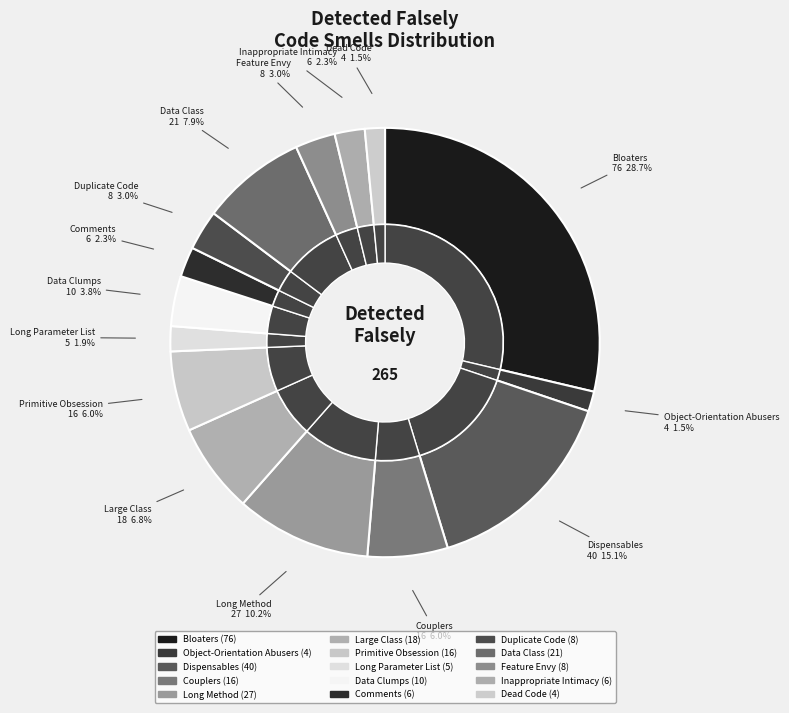

Which category has the smallest portion of the pie?

Object-Orientation Abusers